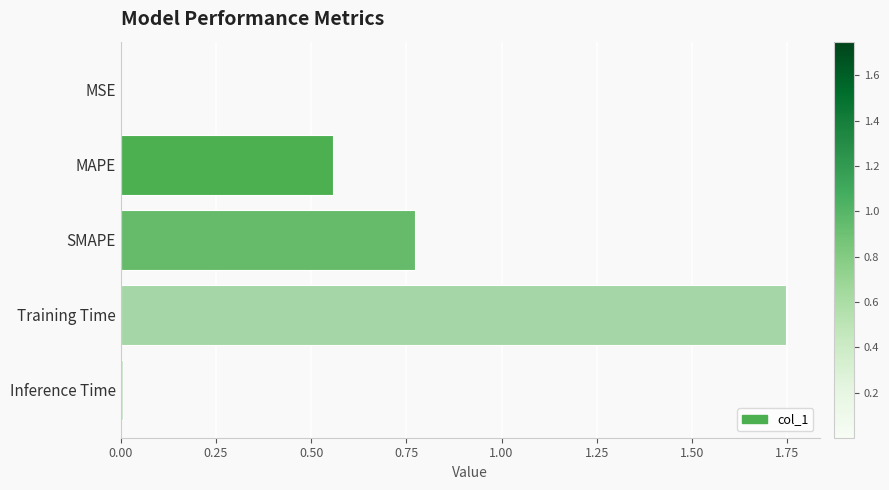

Which label corresponds to the largest value in the chart?

Training Time